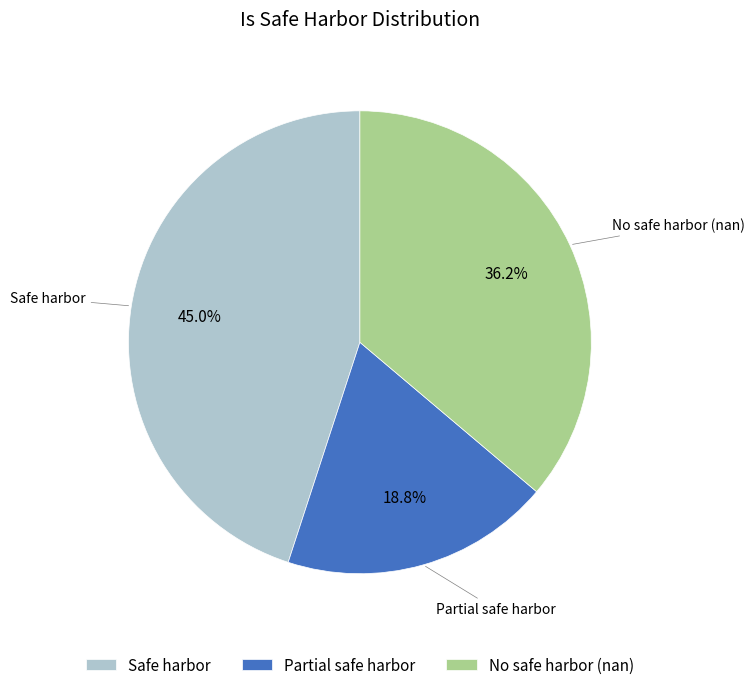

Which has a higher value, Safe harbor or No safe harbor (nan)?

Safe harbor